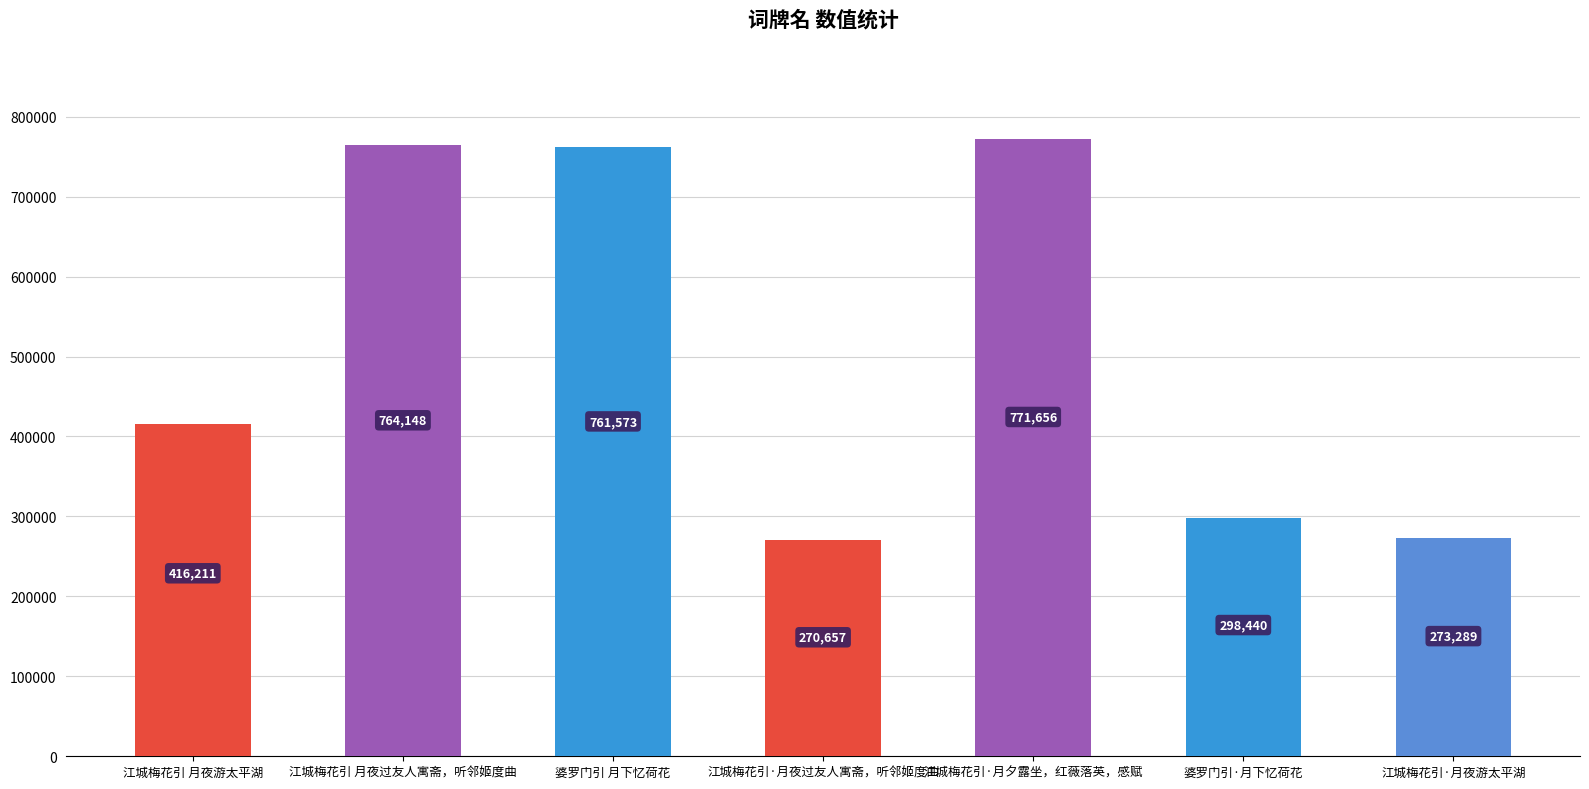

Reading right to left, transcribe all the data shown in this chart.

273289	298440	771656	270657	761573	764148	416211